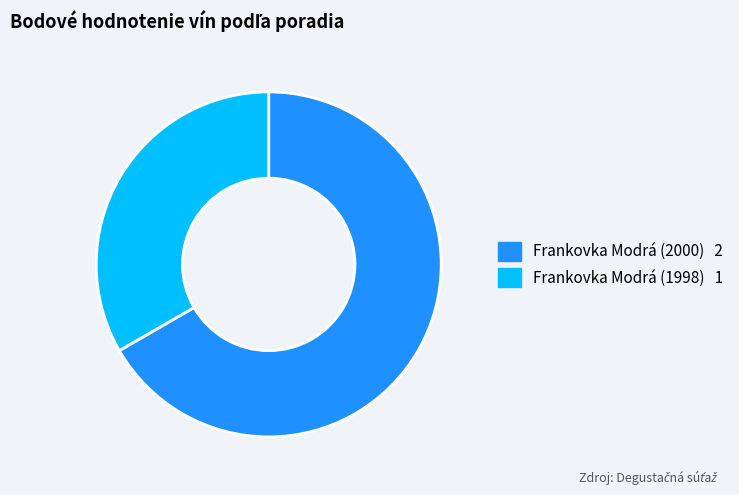

Between Frankovka Modrá (2000) and Frankovka Modrá (1998), which is larger?

Frankovka Modrá (2000)